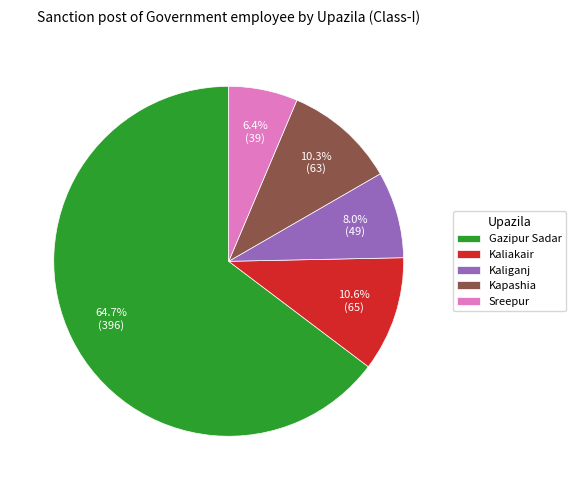

Which category accounts for the majority?

Gazipur Sadar